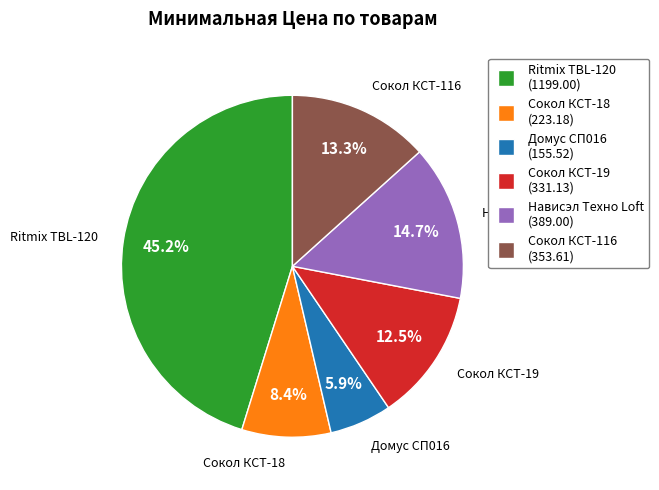

To the nearest percent, what percentage of the pie is Ritmix TBL-120?

45%